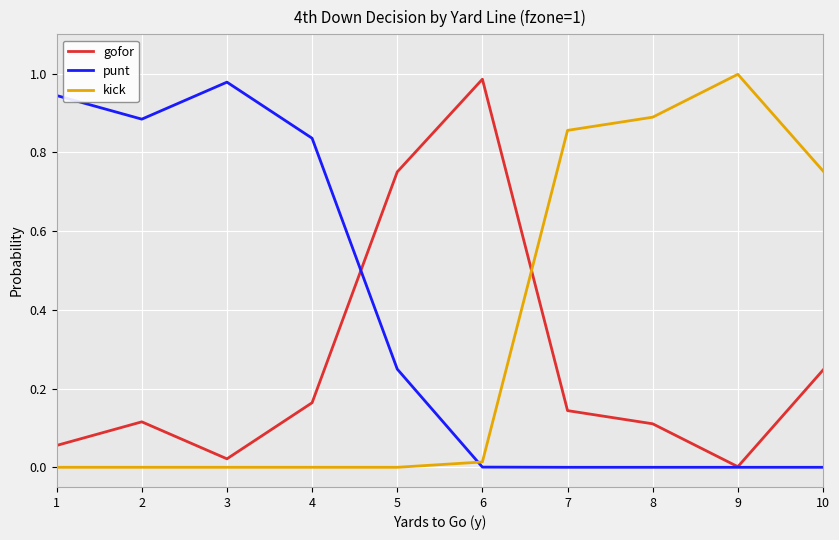

Which series changed the most between 3 and 7?

punt